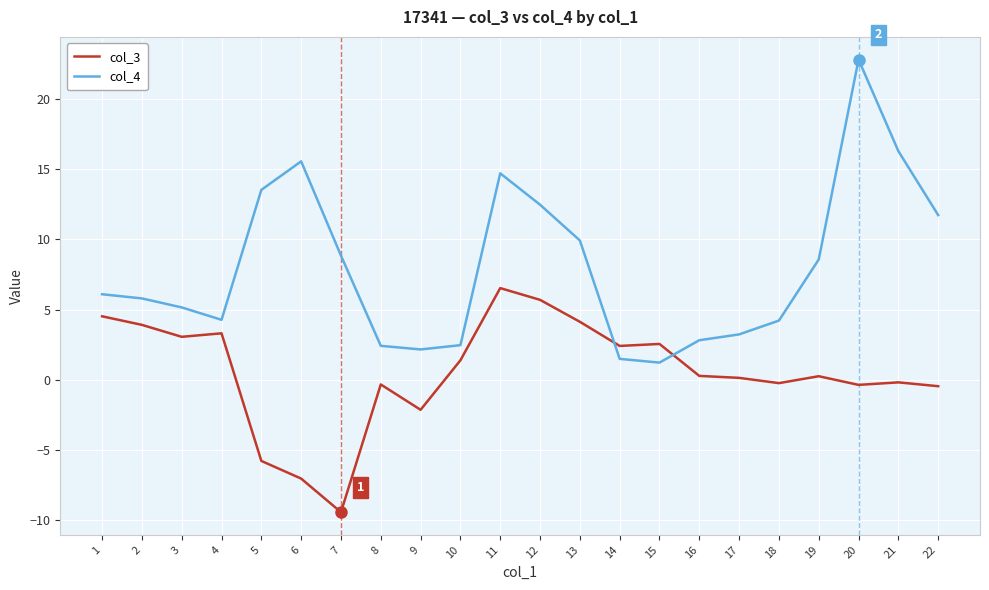

Is it true that col_4 equals 3.8 at 5?

False